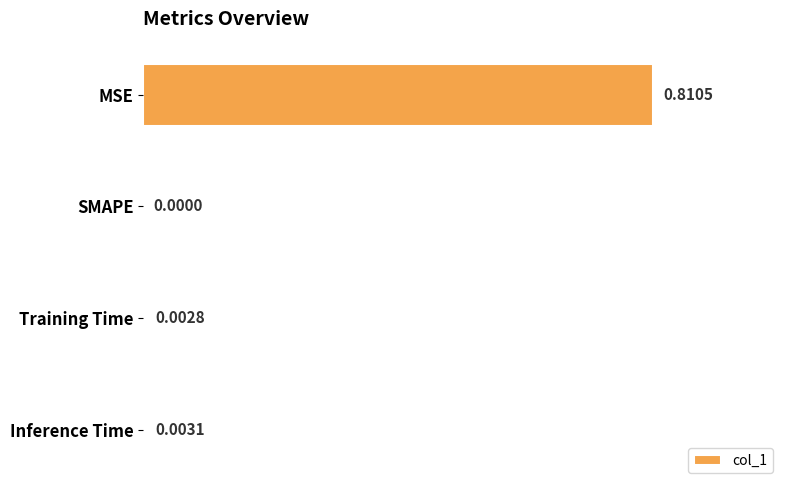

Which label corresponds to the largest value in the chart?

MSE